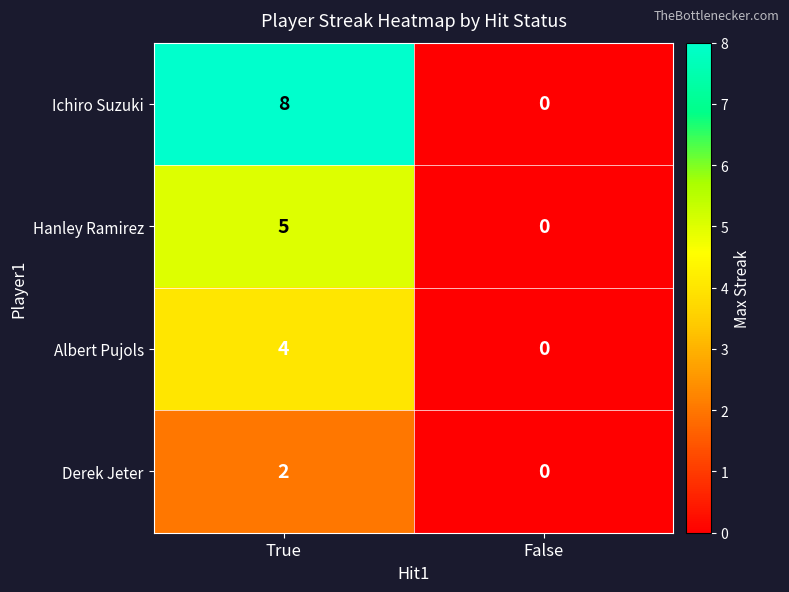

Which category has the lowest value across all series?

False